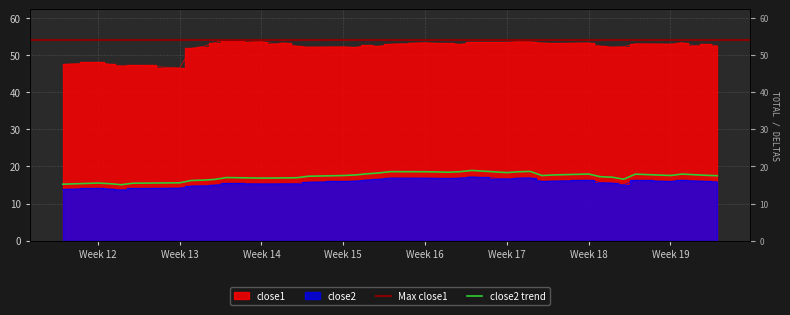

Does the chart display data point markers on the line(s)?

No